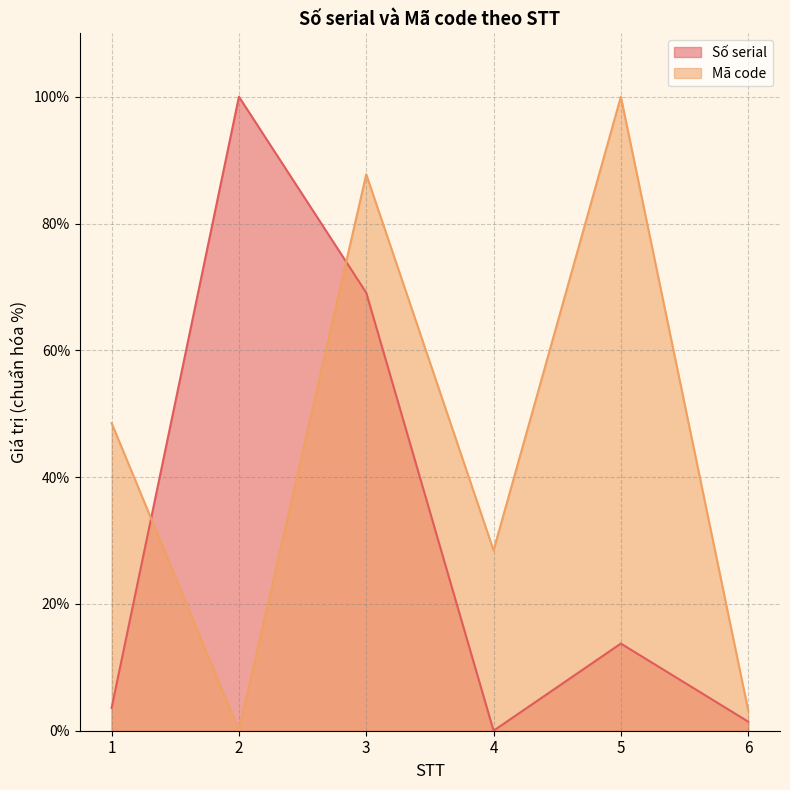

Where do Mã code and Số serial first cross each other?

1 and 2